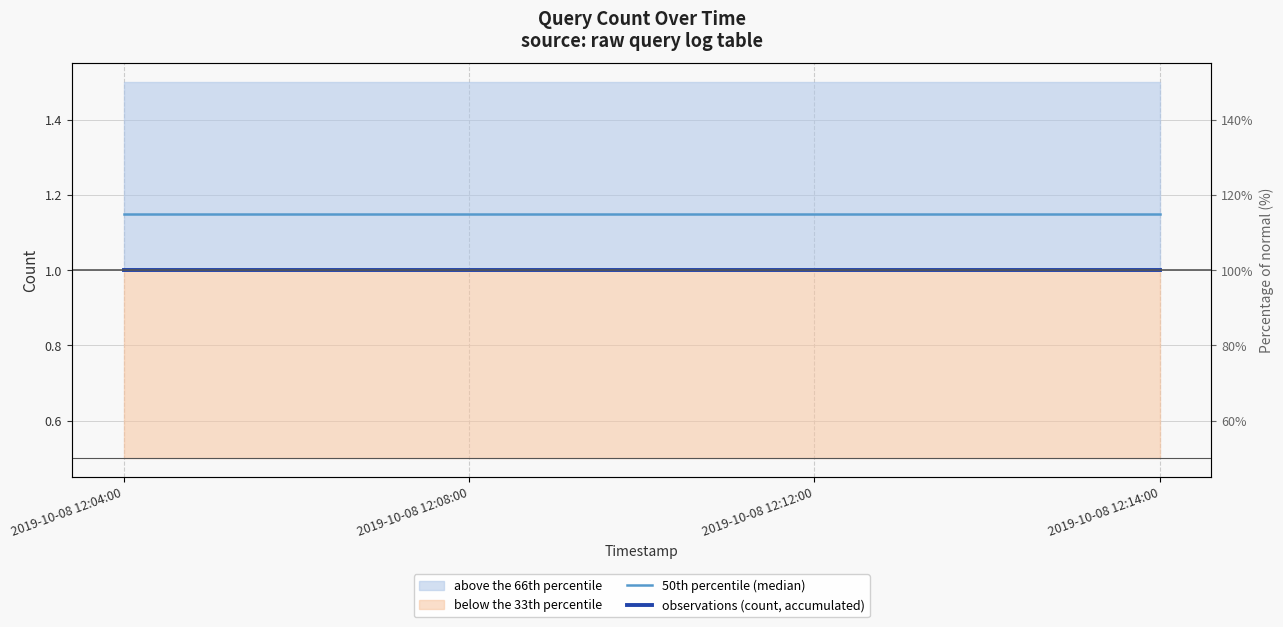

Between 2019-10-08 12:08:00 and 2019-10-08 12:14:00, which series saw the biggest shift?

50th percentile (median)